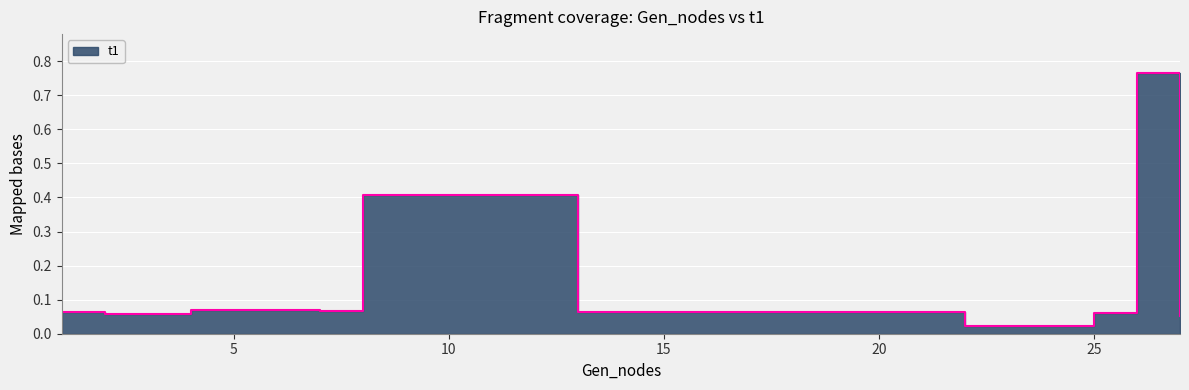

What is the value of the 5th point from the left?

0.1